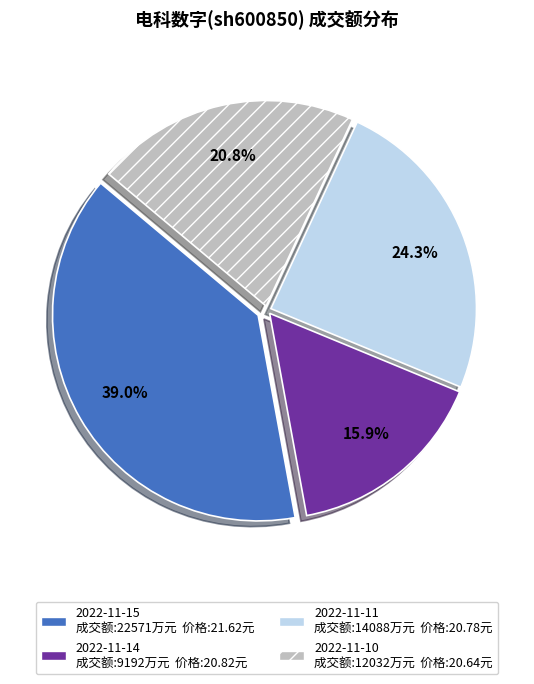

What percentage is the 2022-11-10 slice, to the nearest percent?

21%